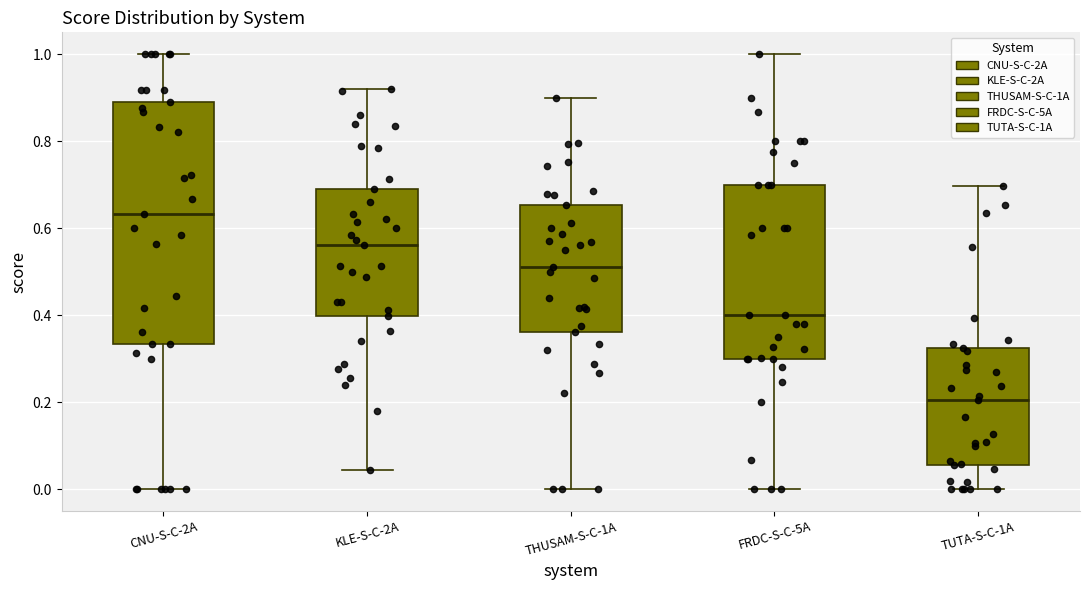

Which box is the tallest, from its lower edge to its upper edge?

CNU-S-C-2A